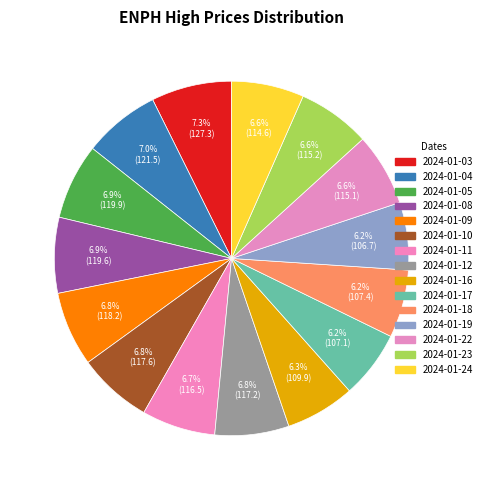

Count the number of slices in the pie.

15